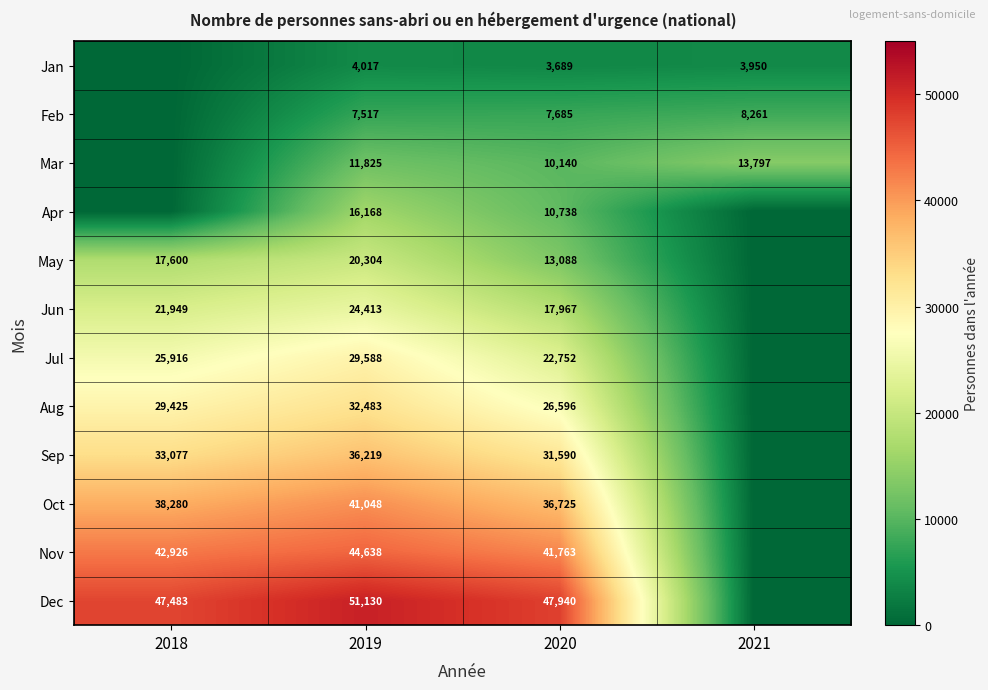

What is the spread (max minus min) of values at 2020?

44251